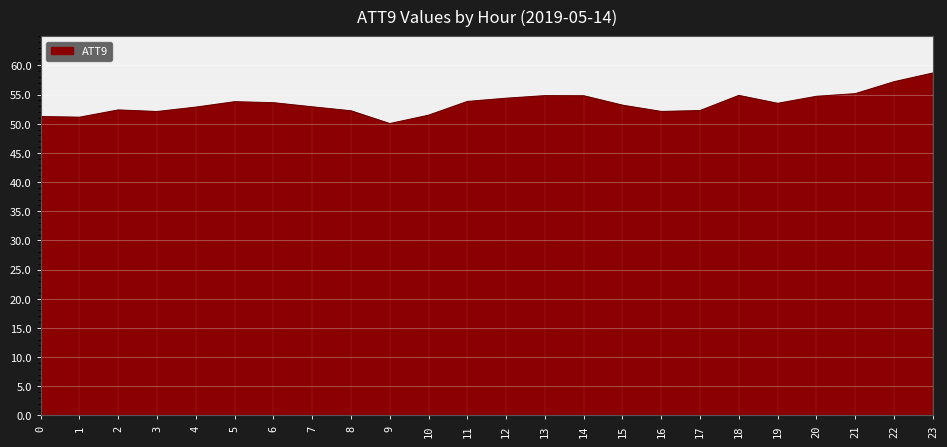

Which has a higher value, 1 or 5?

5